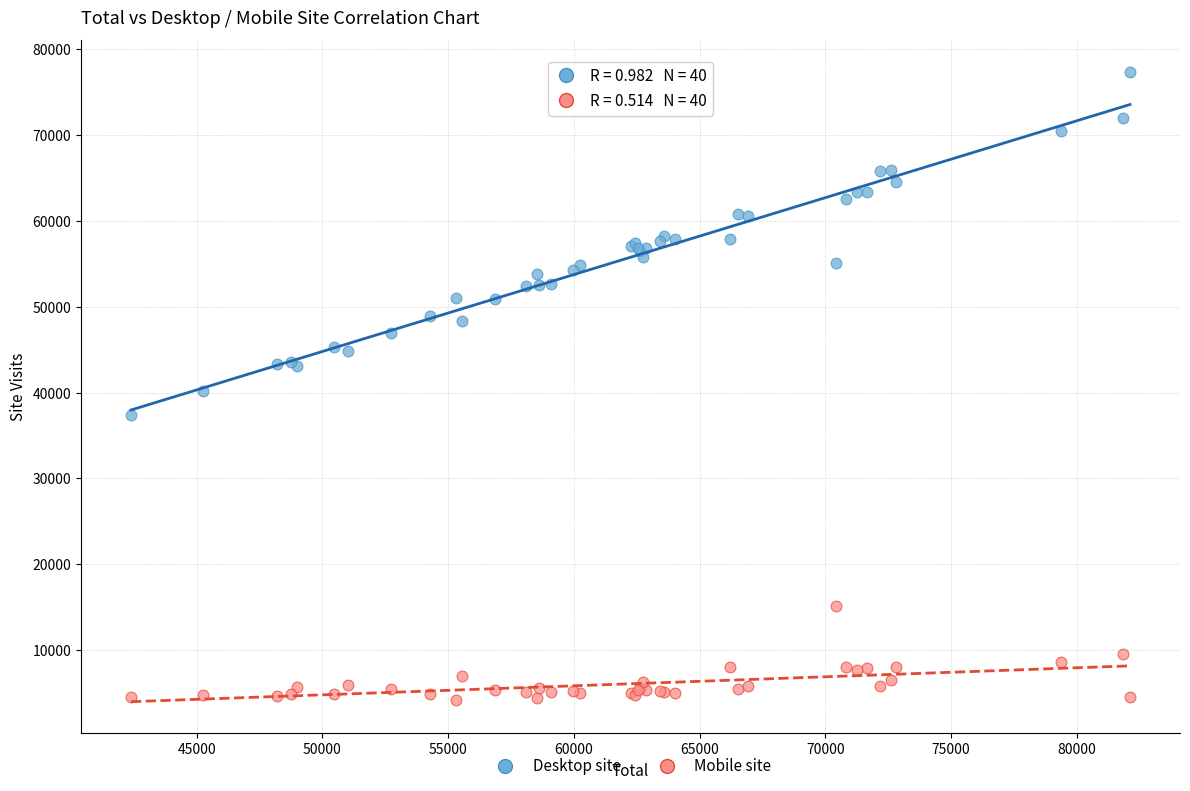

Which series reaches the minimum Y coordinate?

Mobile site